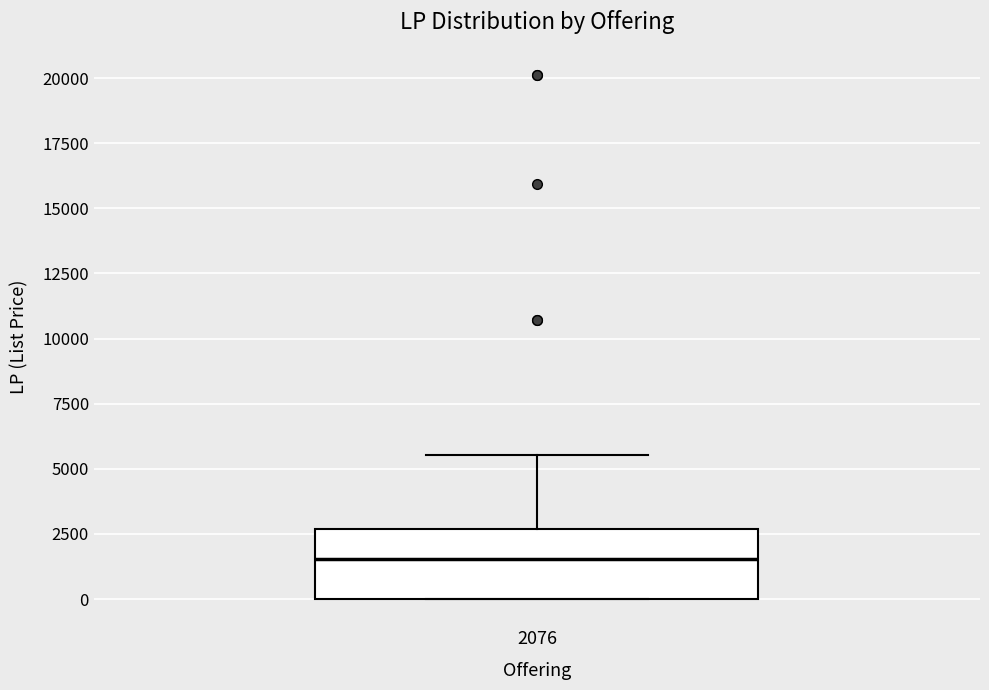

Read this box plot against the y-axis: the position of the median line, the range covered by the box, and the ends of both whiskers. The values are not printed on the chart, so give them approximately, as read against the axis.

median 1500, box 0 to 2500, whiskers 0 to 5500